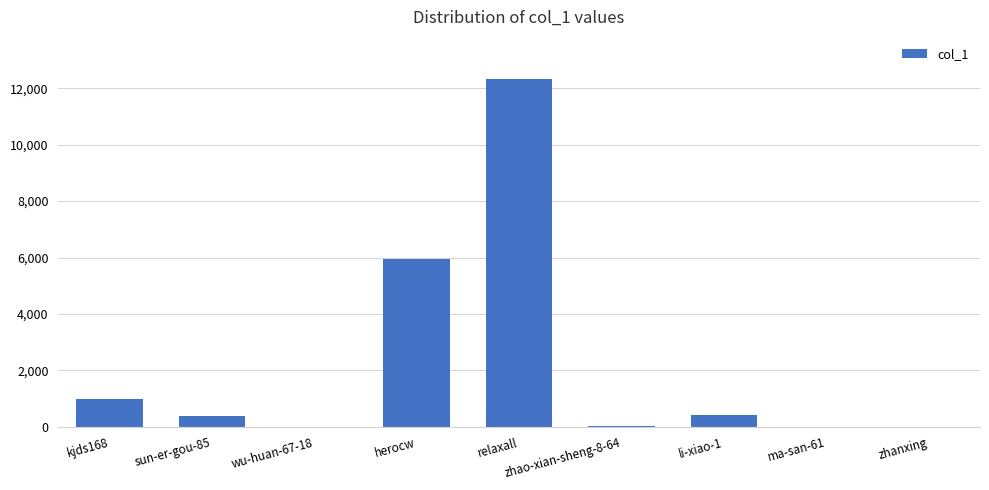

What is the change in value from kjds168 to herocw?

+4991